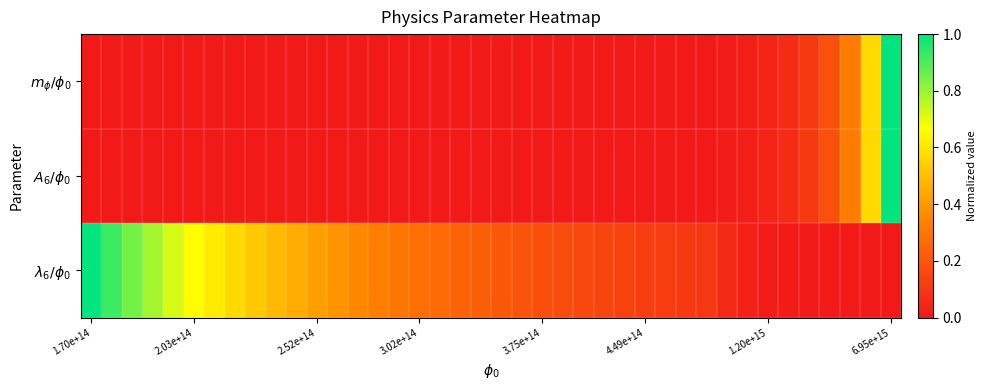

Which series has the largest range (max minus min)?

$m_{\phi}/\phi_0$